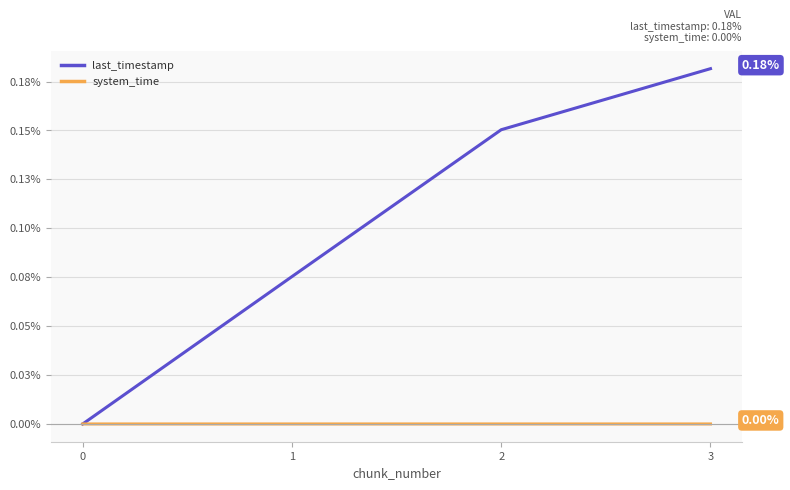

Does the chart have visible grid lines?

Yes